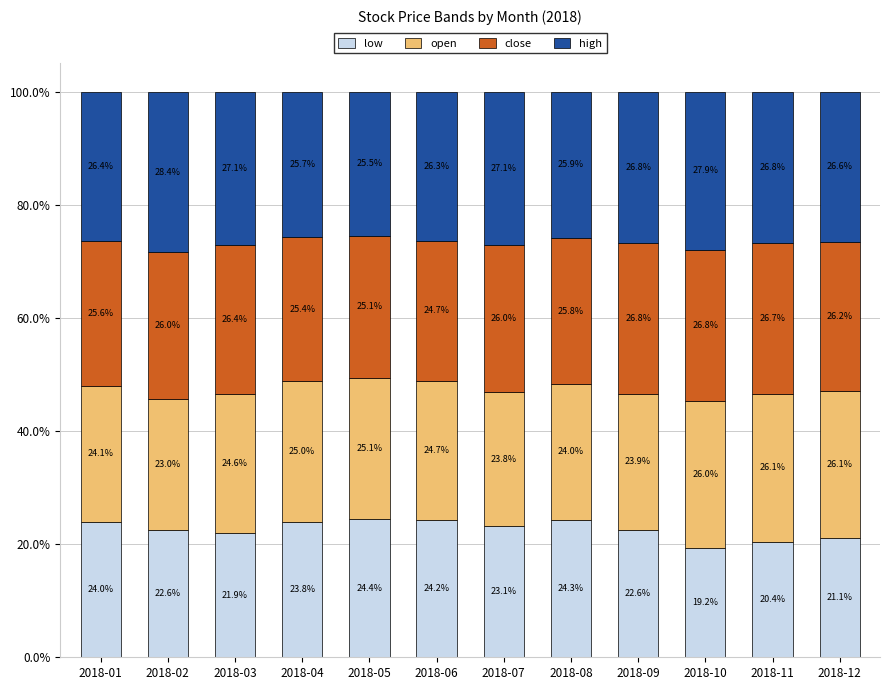

Rank the series at 2018-05 from lowest to highest value.

low, open, close, high